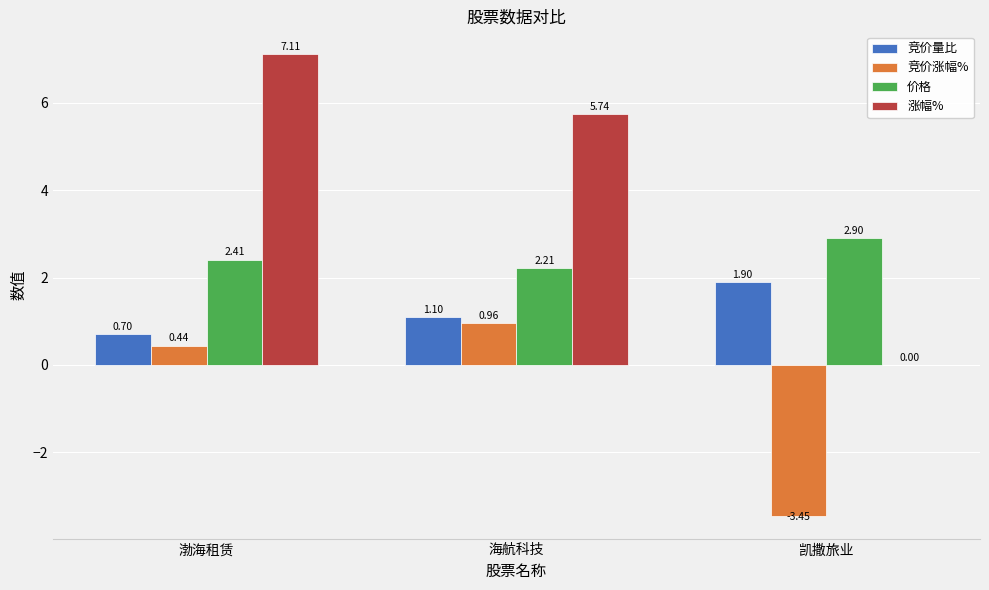

How many series are shown in this chart?

4